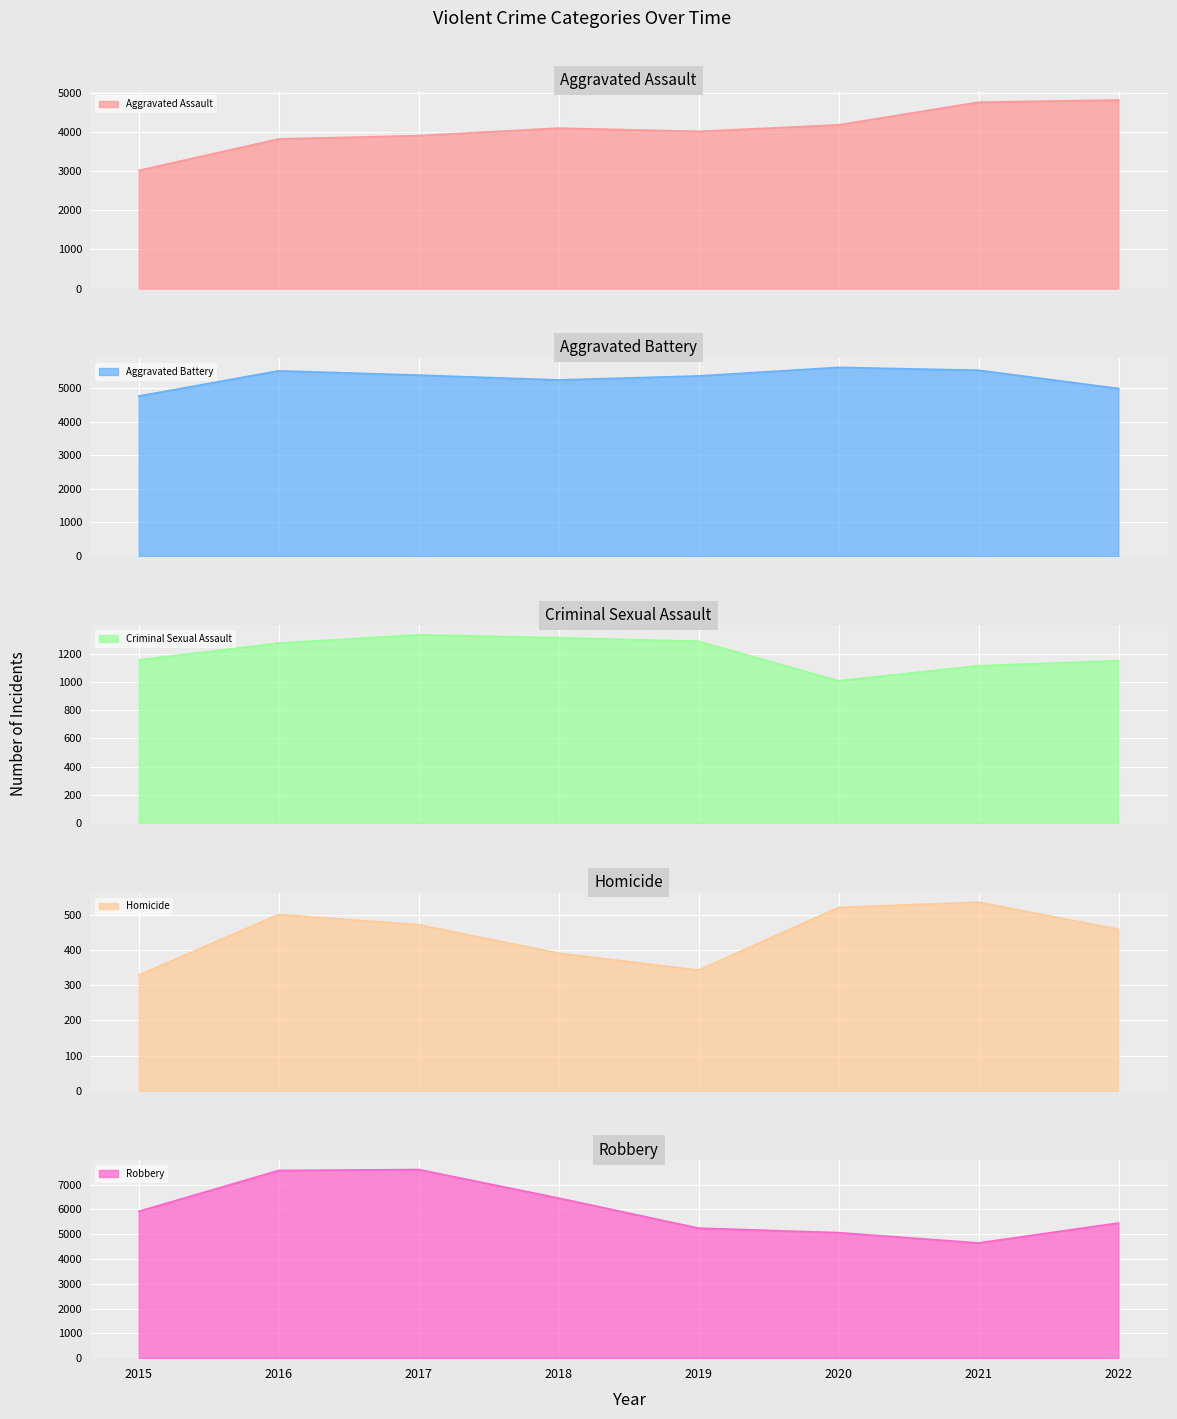

What are all the series names shown in the legend?

Aggravated Assault, Aggravated Battery, Criminal Sexual Assault, Homicide, Robbery